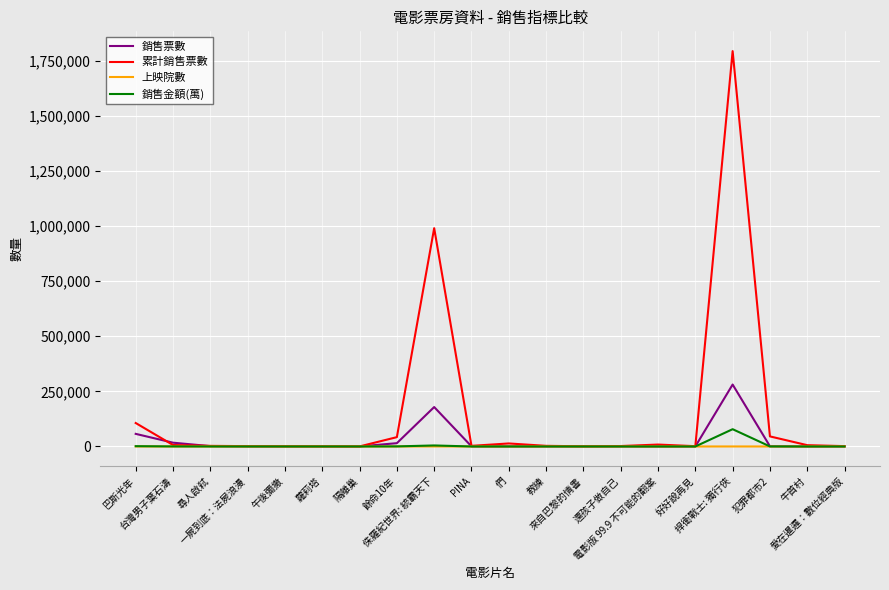

What is the minimum value for 銷售票數?

12